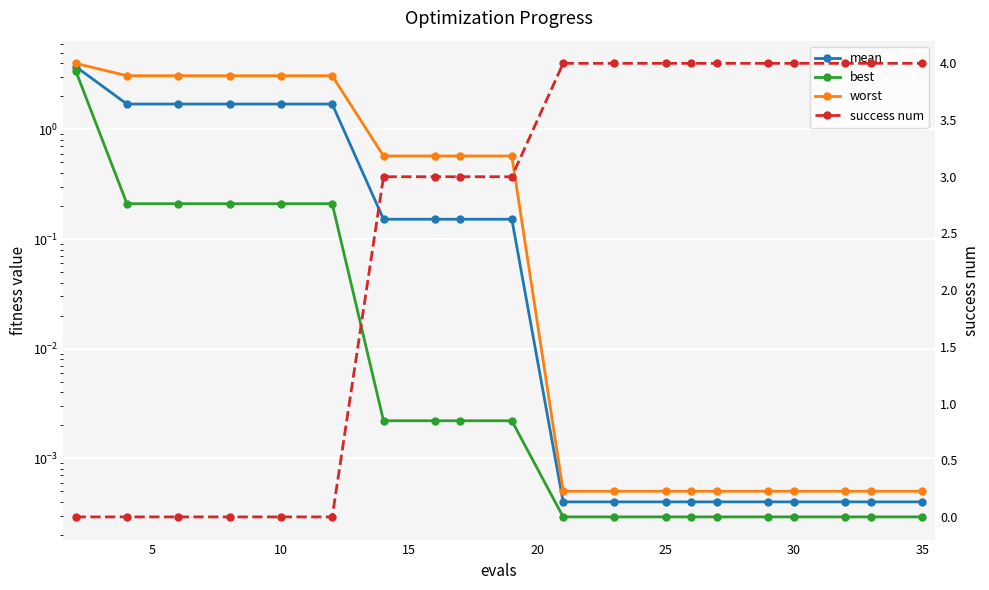

True or false: mean has a value of 1.7 at 10.

True